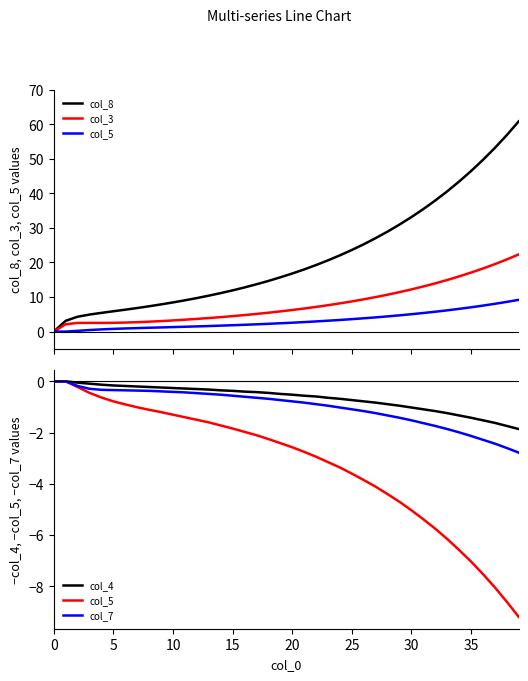

The col_8 series shows 56.9 at 38. True or false?

True